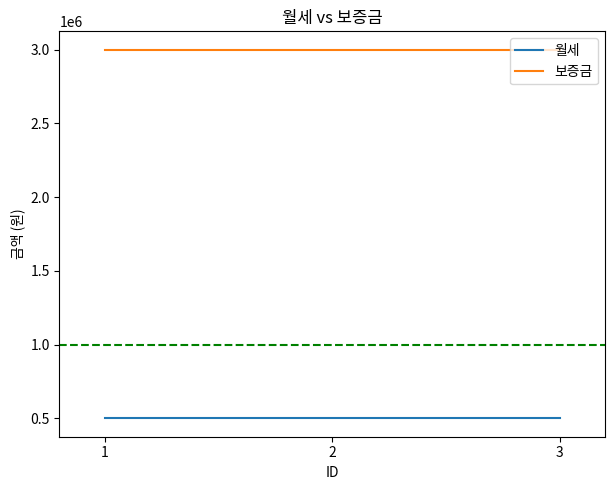

Rank the series by their average value, from highest to lowest.

보증금, 월세